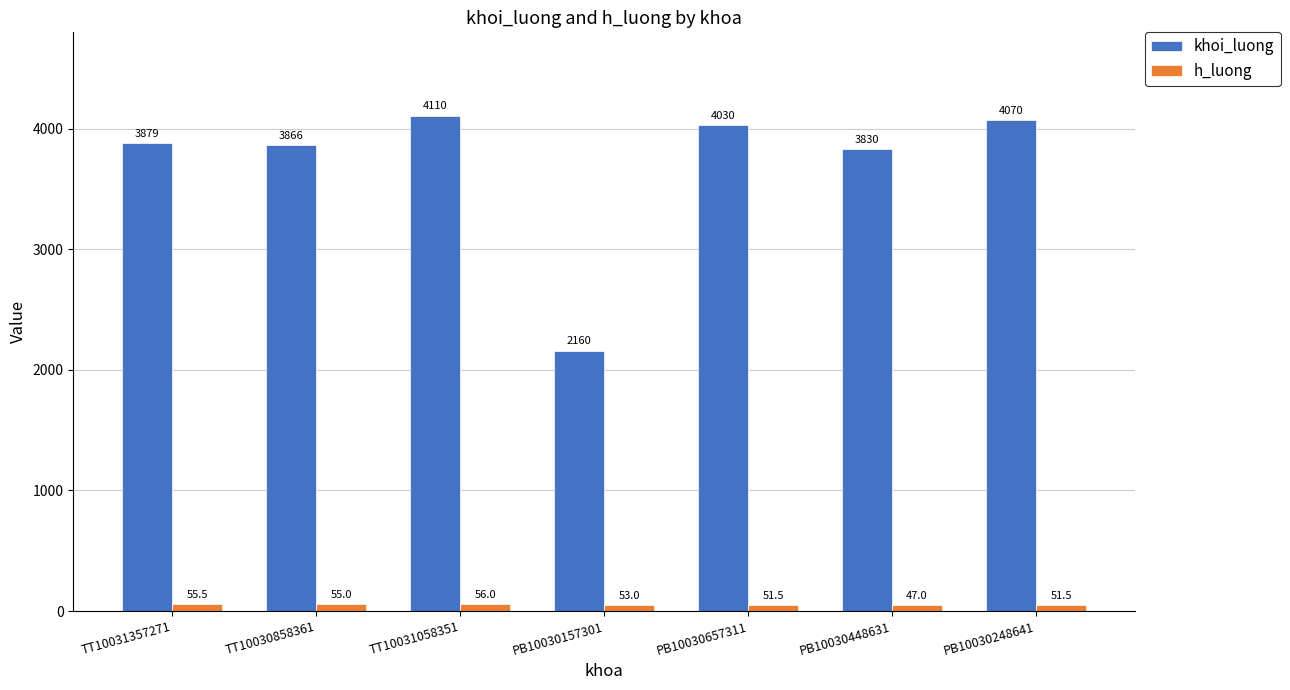

Count the number of categories in the chart.

7